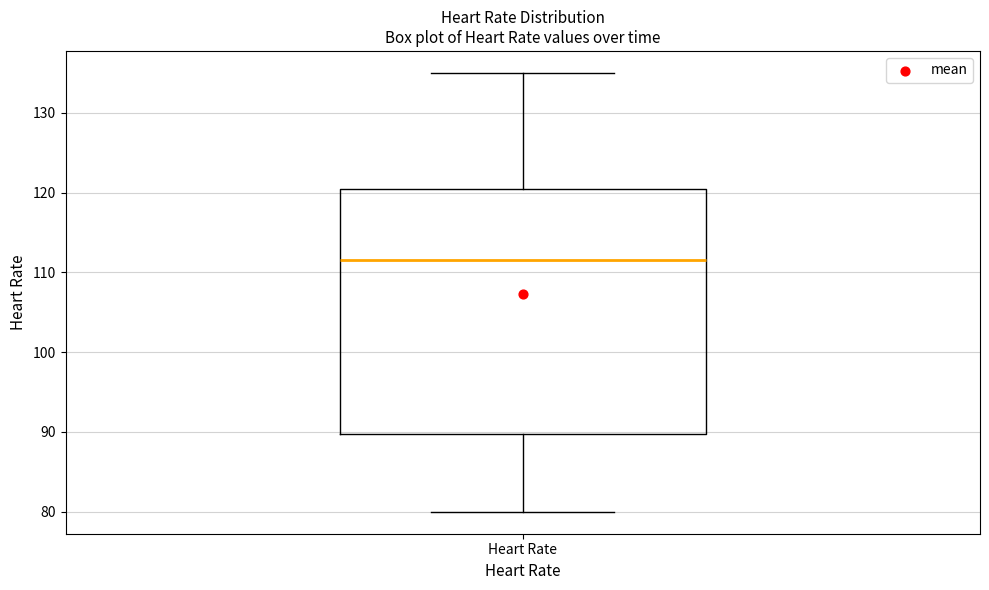

Transcribe this box plot: give where the median line is, the range the box spans, and where the two whiskers end, as read against the y-axis. The values are not printed on the chart, so give them approximately, as read against the axis.

median 112, box 90 to 121, whiskers 80 to 135